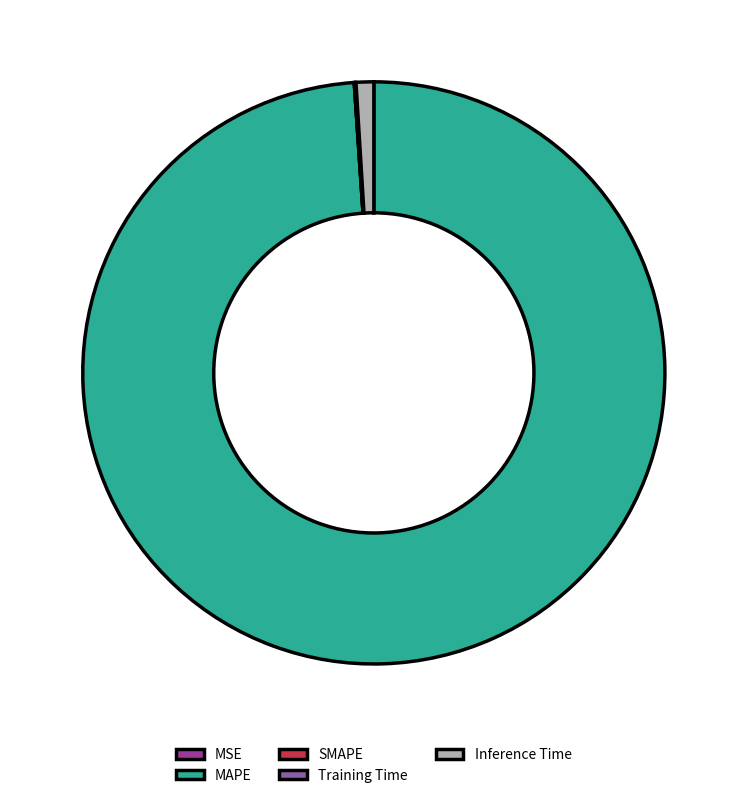

What is the largest slice in the pie chart?

MAPE